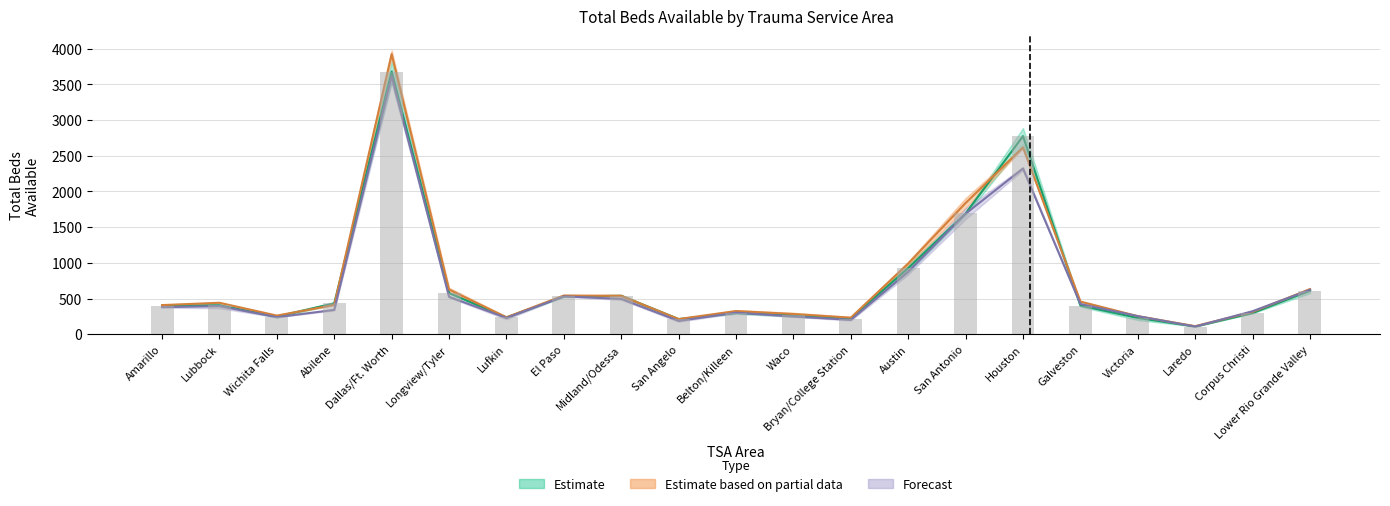

What is the approximate value of 2020-05-30 at Wichita Falls?

261.0